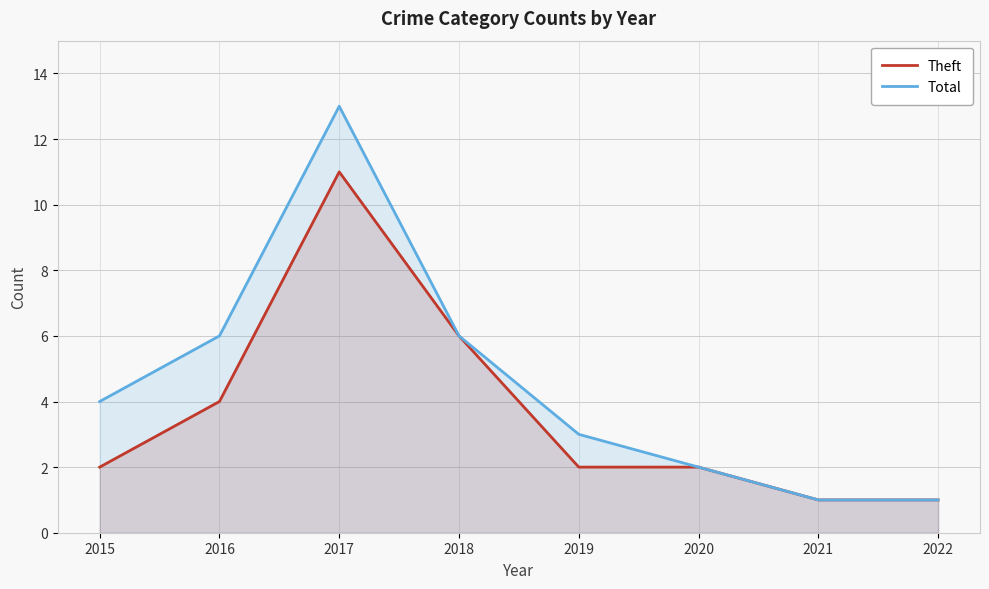

At which label does Theft first exceed 2?

2016